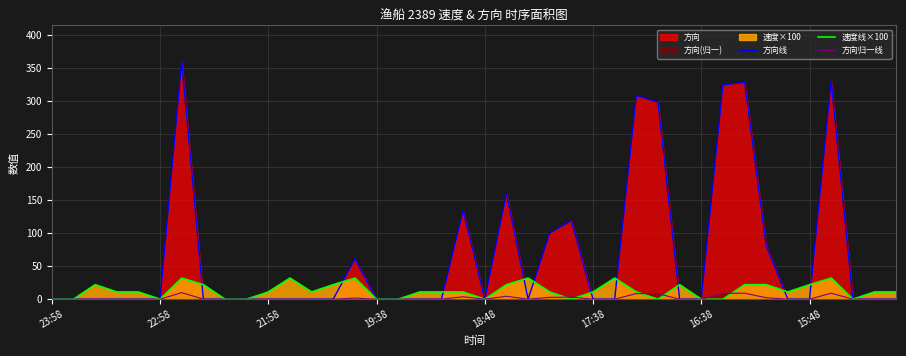

True or false: 方向归一线 has more than 2 points higher than both neighbors.

True